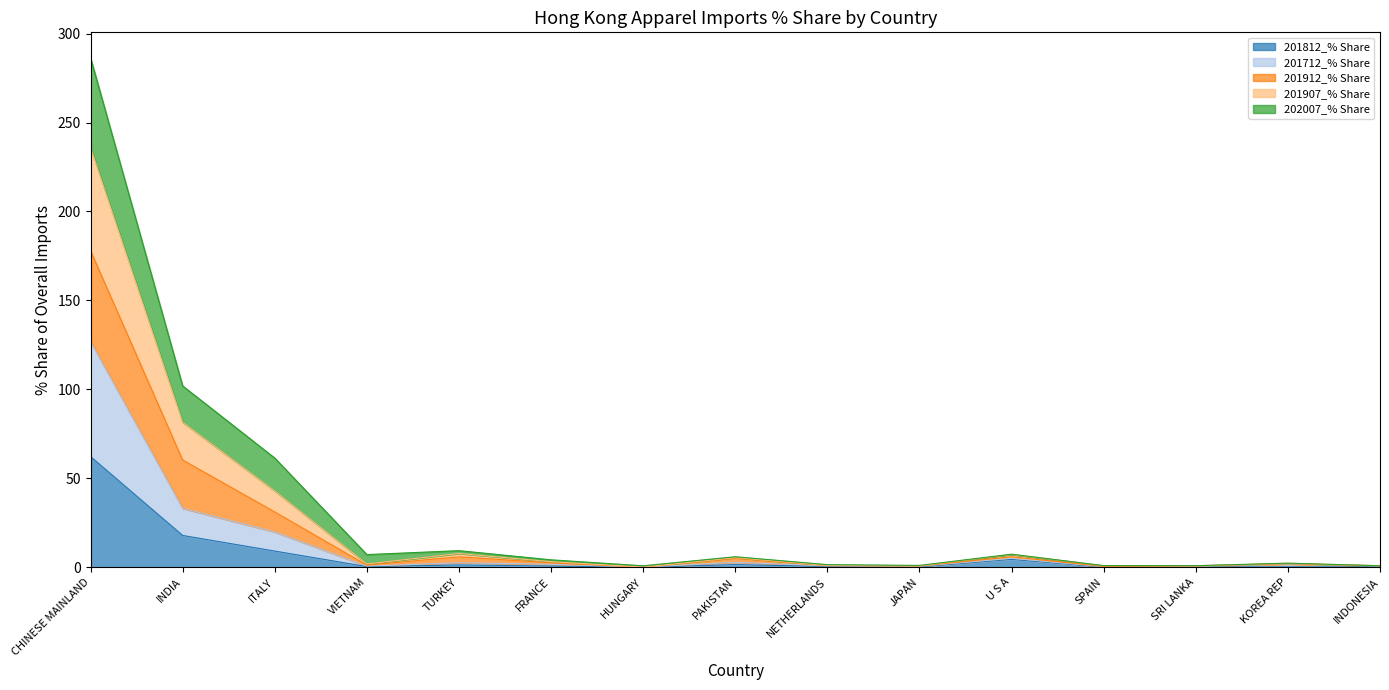

What position from the right is PAKISTAN?

8